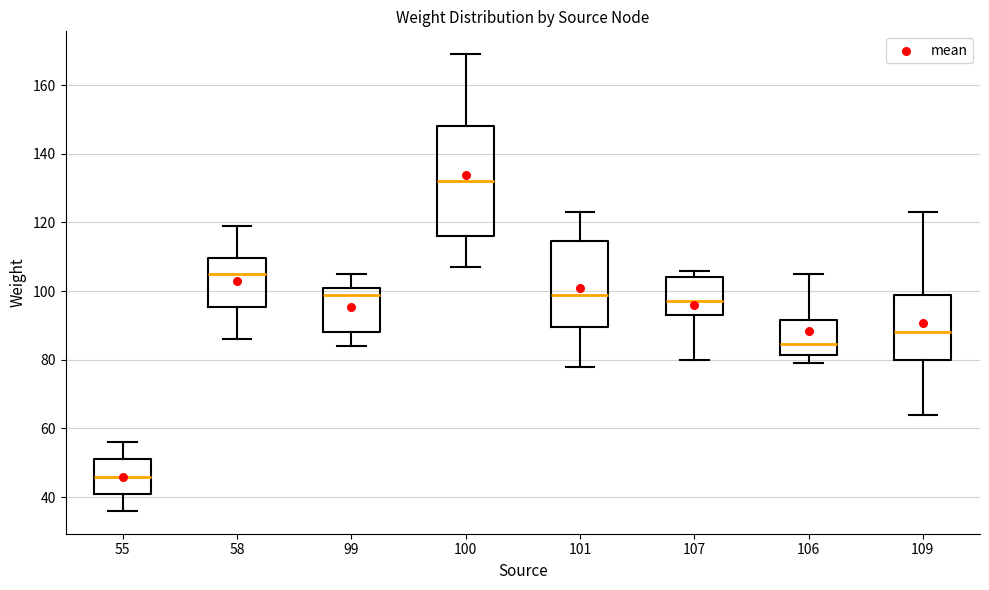

Reading left to right, transcribe this box plot: for each box, give where its median line is, the range the box spans, and where its two whiskers end, as read against the y-axis. The values are not printed on the chart, so give them approximately, as read against the axis.

55: median 46, box 42 to 52, whiskers 36 to 56
58: median 106, box 96 to 110, whiskers 86 to 120
99: median 100, box 88 to 102, whiskers 84 to 106
100: median 132, box 116 to 148, whiskers 108 to 170
101: median 100, box 90 to 114, whiskers 78 to 124
107: median 98, box 94 to 104, whiskers 80 to 106
106: median 84, box 82 to 92, whiskers 80 to 106
109: median 88, box 80 to 100, whiskers 64 to 124